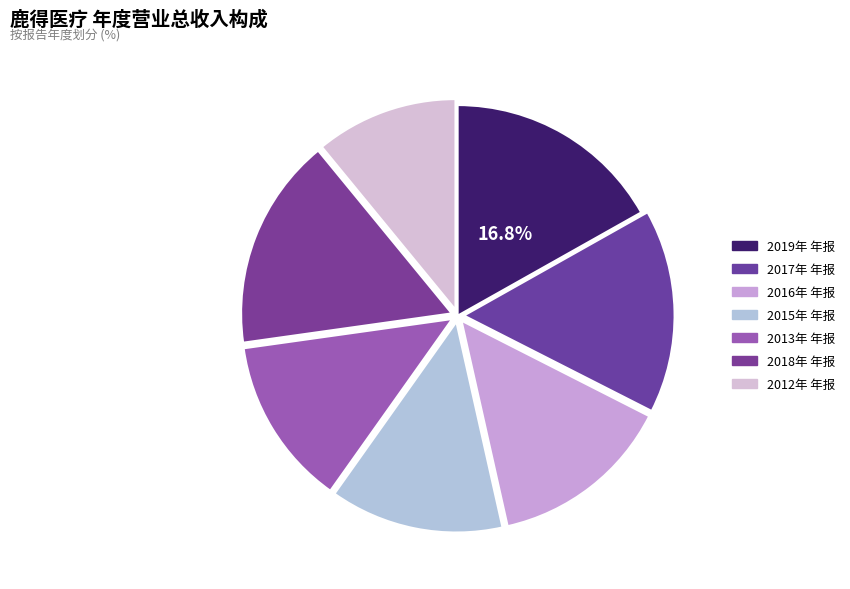

To the nearest percent, what is the difference between the largest and smallest slice percentages?

6%